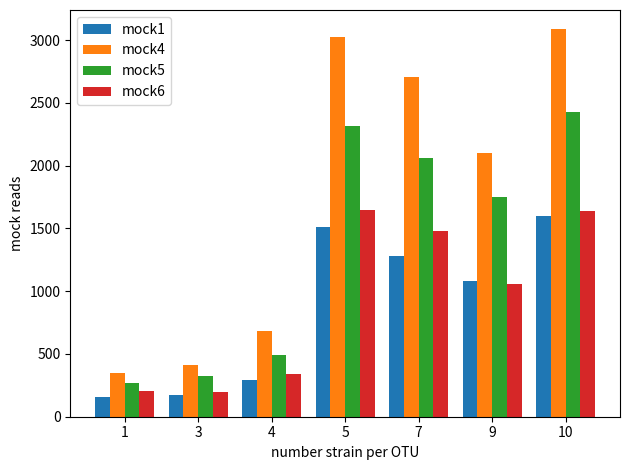

At which label is mock5 closest to 1351?

9